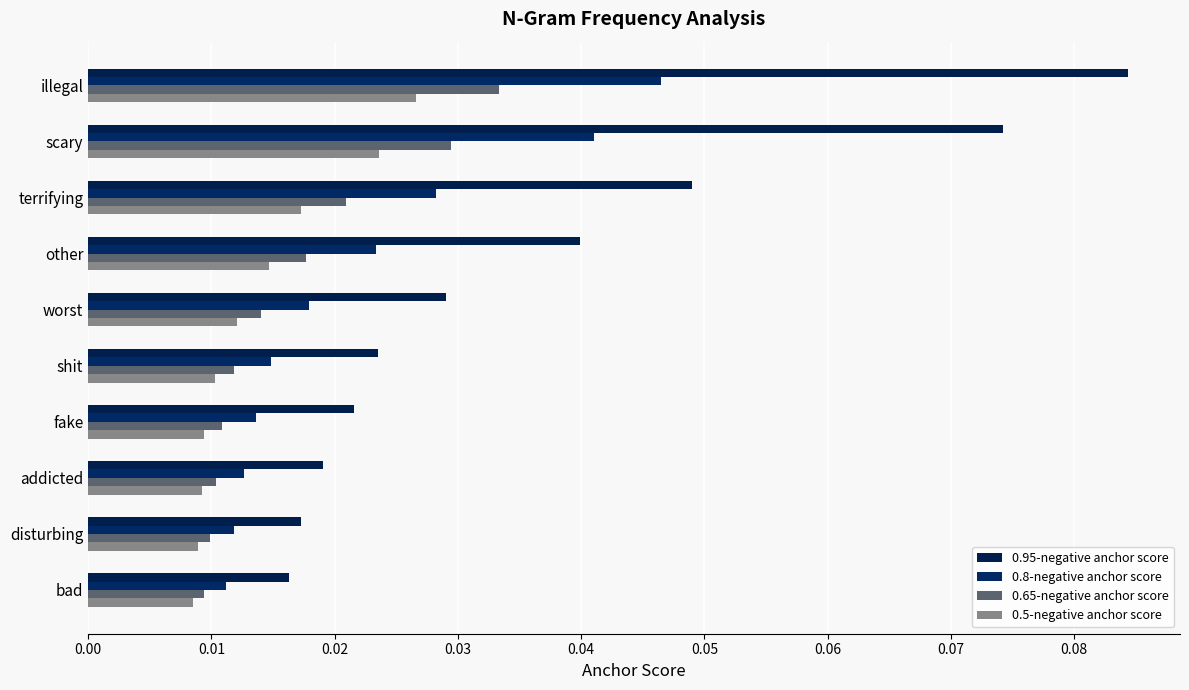

Rank the series by their maximum value, from highest to lowest.

0.95-negative anchor score, 0.8-negative anchor score, 0.65-negative anchor score, 0.5-negative anchor score